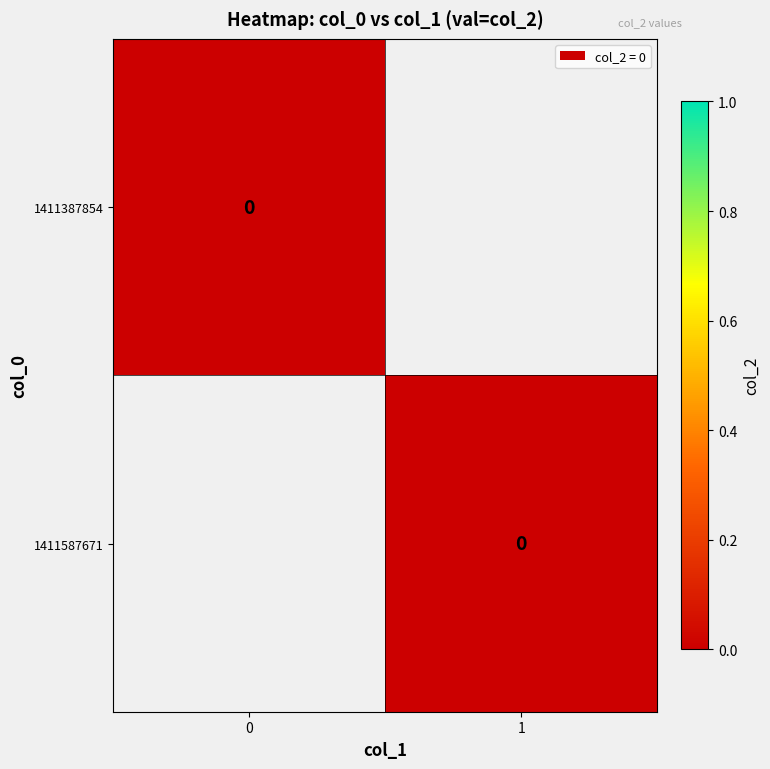

Reading right to left, extract all data points from this chart.

0: 1	0
col_1_vals: 1	0
col_2_vals: 0	0